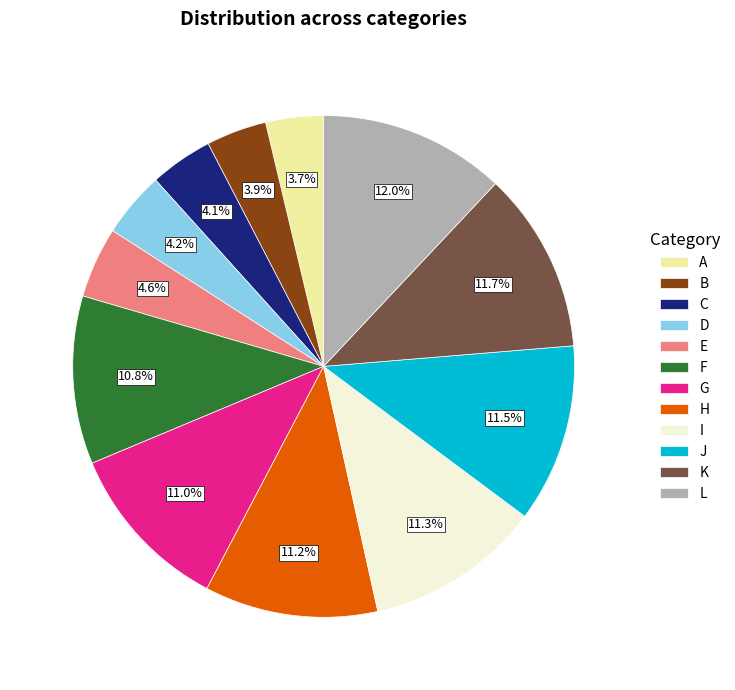

Is it true that B is 4% of the pie?

True